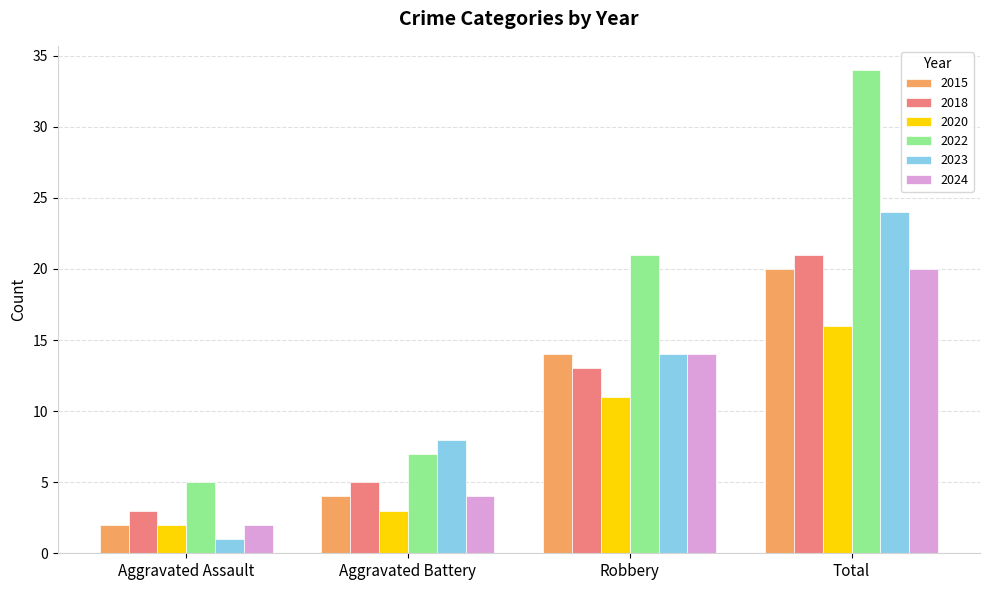

What is the sum of the 2024 values at Aggravated Assault and Robbery?

16